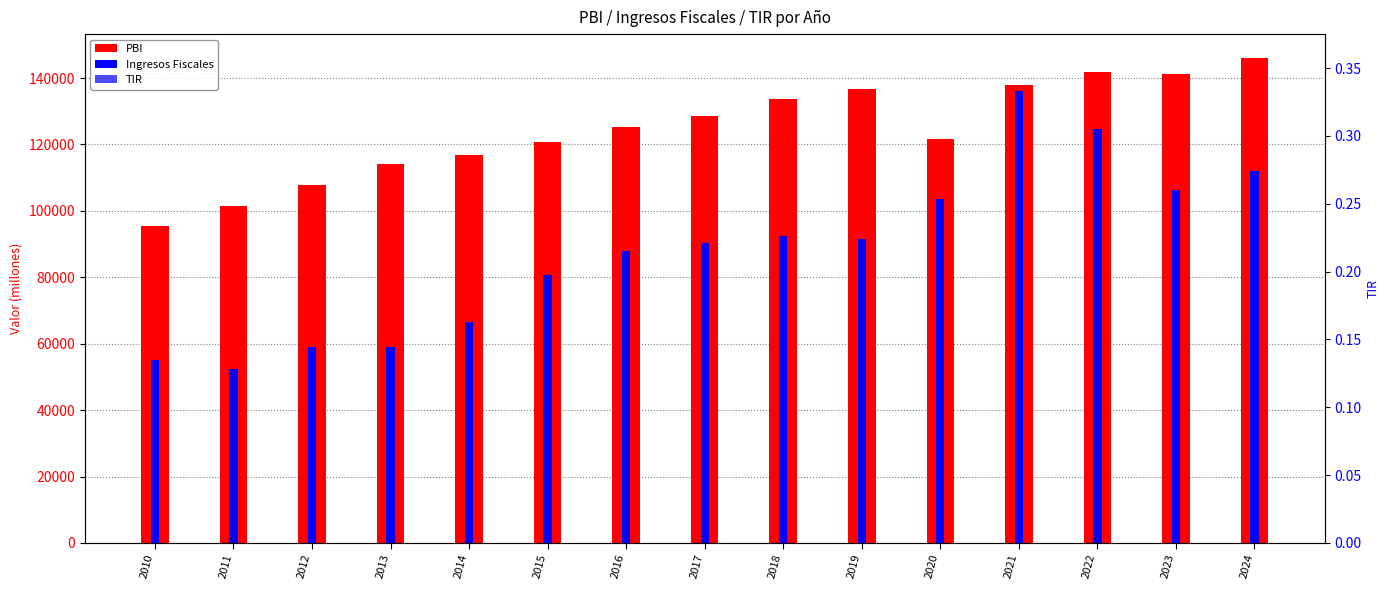

Reading left to right, transcribe all the data shown in this chart.

PBI: 95517.3	101561.7	107797.4	114105.8	116825.7	120623.8	125392.9	128551.3	133654.0	136648.4	121702.3	137970.0	141847.0	141275.3	145941.6
Ingresos Fiscales: 55063.6	52486.5	59087.7	58987.3	66545.8	80708.3	87987.7	90240.2	92299.9	91582.5	103577.3	136000.7	124546.1	106309.4	112135.1
TIR: 0.0	0.0	0.0	0.0	0.0	0.0	0.0	0.0	0.0	0.0	0.0	0.0	0.1	0.1	0.1